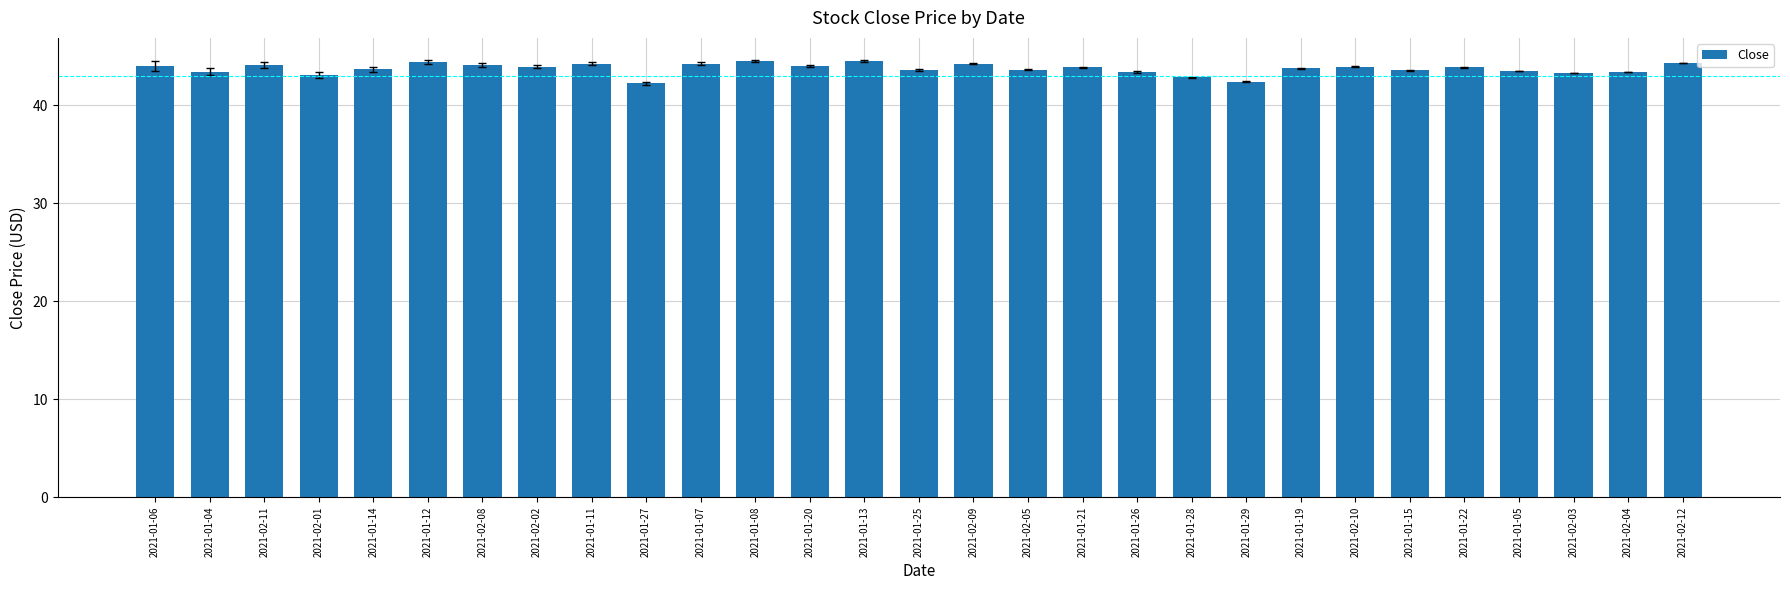

The chart shows a value of 44.5 at 2021-01-13. True or false?

True